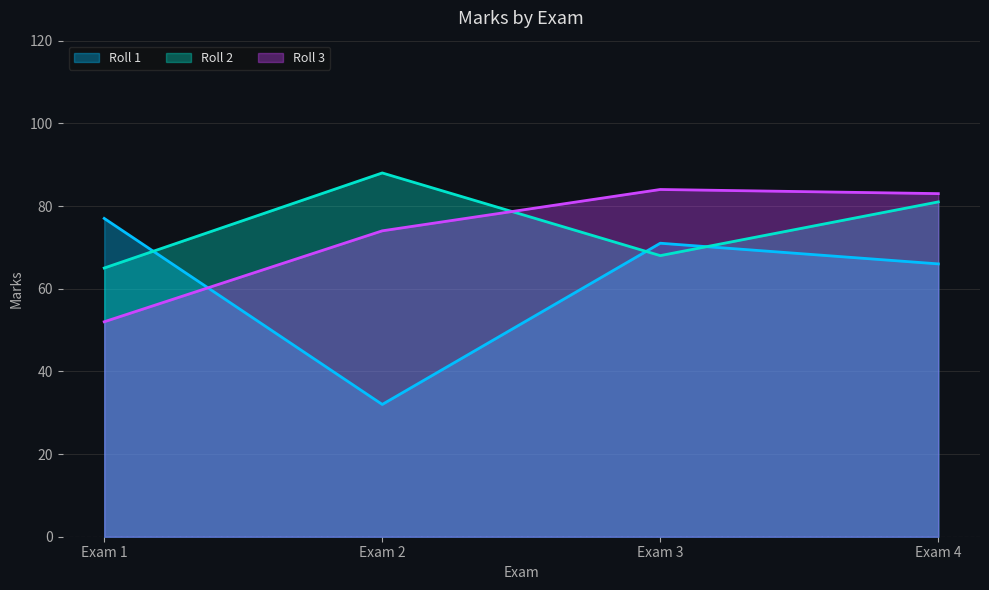

At which category is the sum across all series the highest?

Exam 4